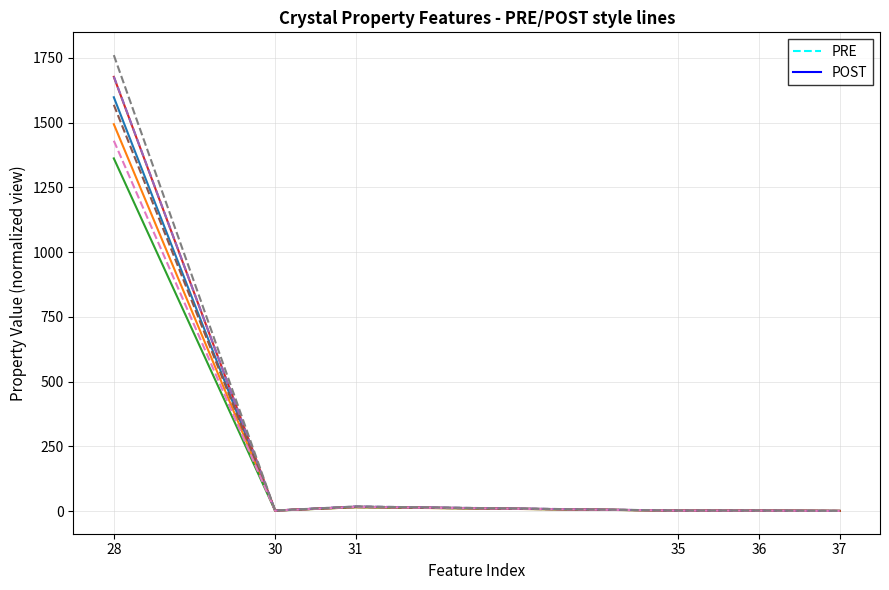

At which category is the sum across all series the highest?

28